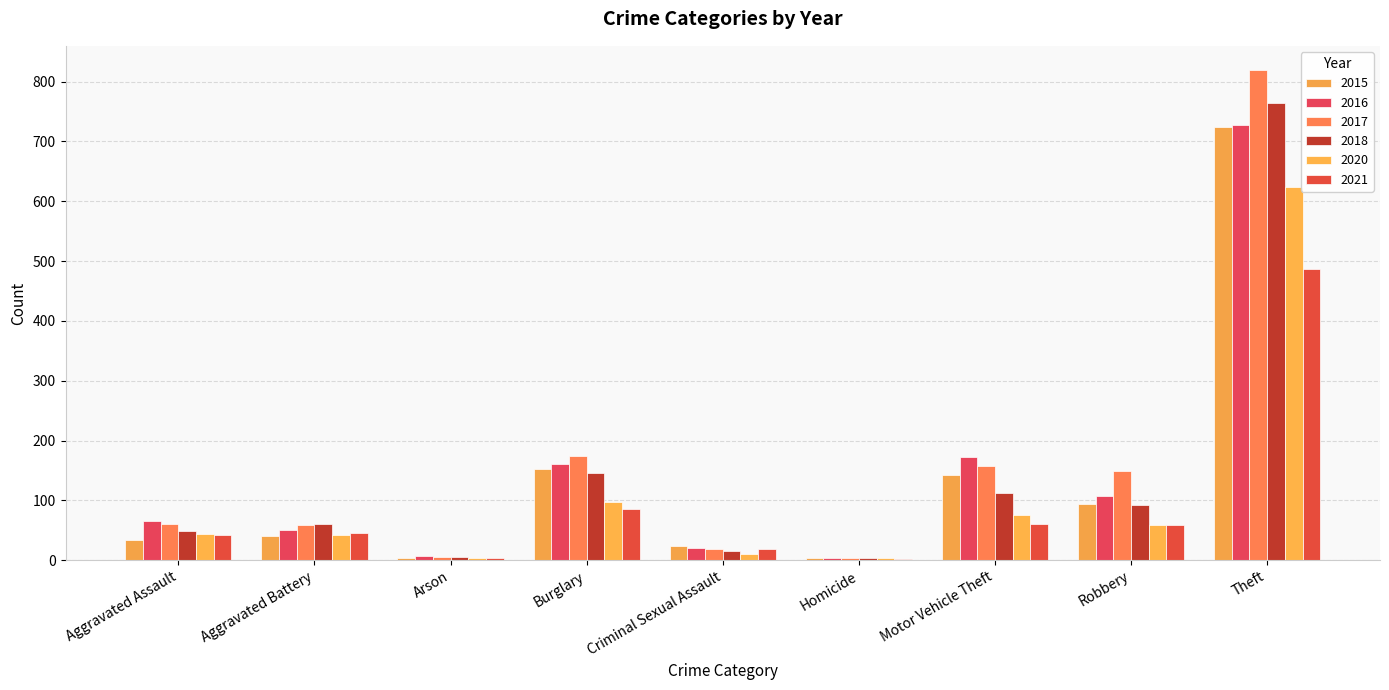

Reading left to right, list all the values displayed in this chart.

2015: 34	41	4	153	24	4	143	94	725
2016: 65	50	7	160	20	4	173	108	728
2017: 60	58	6	174	19	4	158	149	819
2018: 48	61	5	146	16	3	112	92	765
2020: 44	42	4	97	10	4	75	59	624
2021: 42	45	4	86	19	2	60	58	486